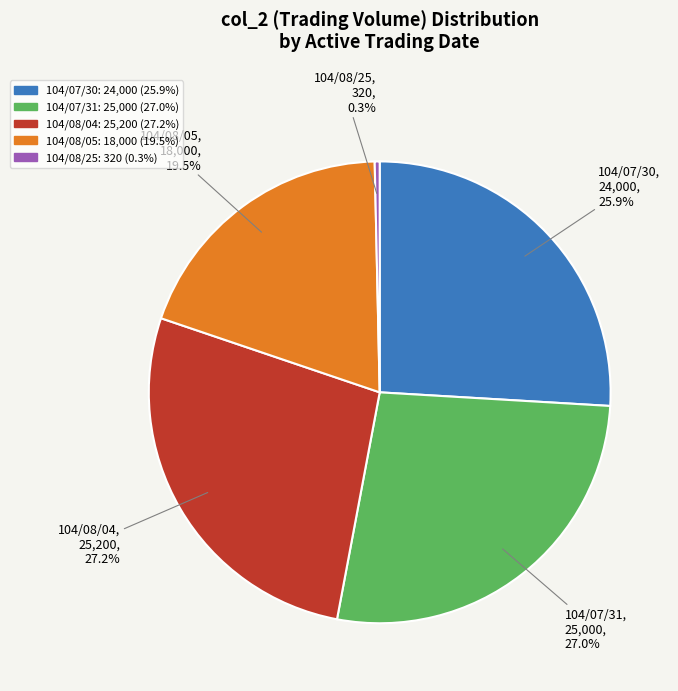

Count the number of slices in the pie.

5